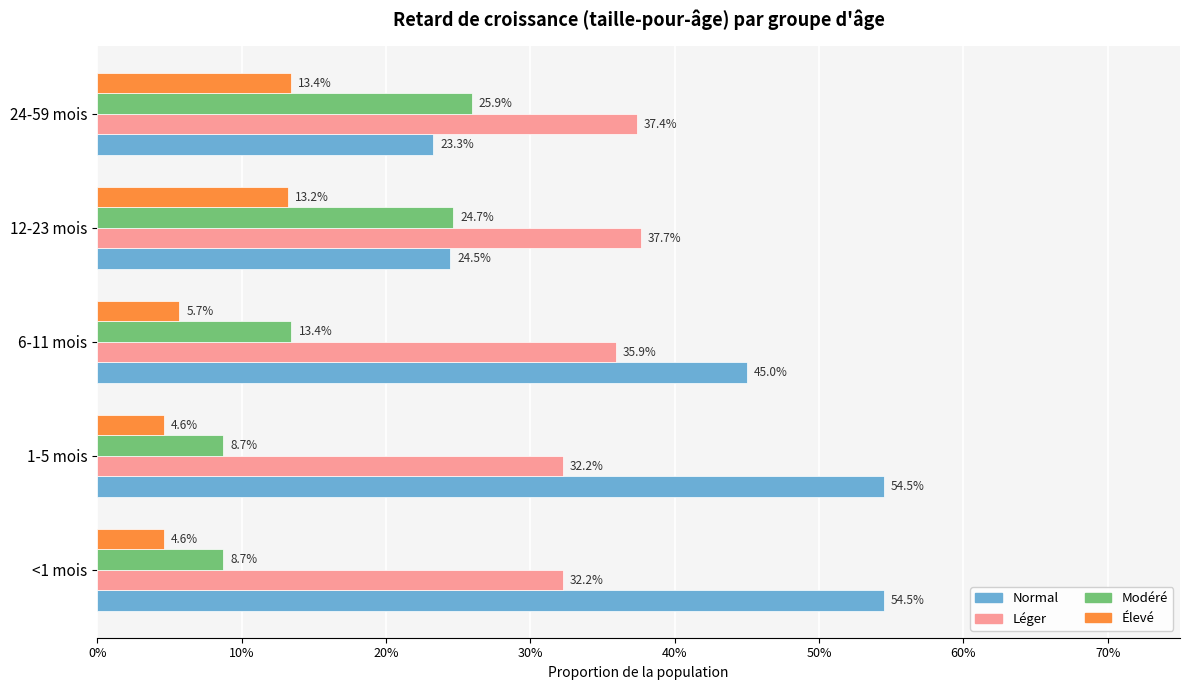

What are all the series names shown in the legend?

Normal, Léger, Modéré, Élevé